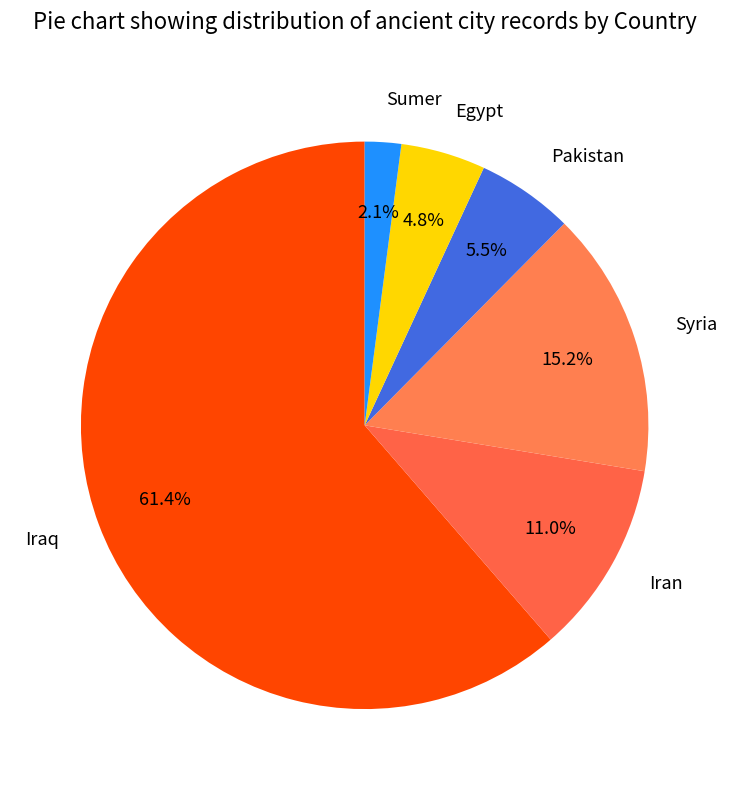

Which category has the biggest portion of the pie?

Iraq